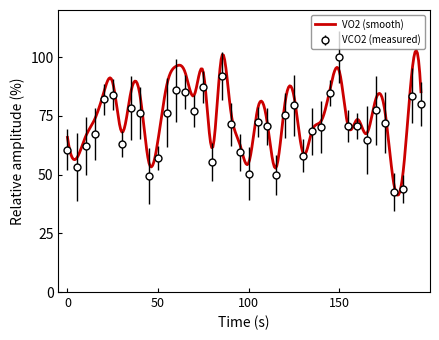

Is it true that VCO2 (measured) equals 100.0 at 150?

True